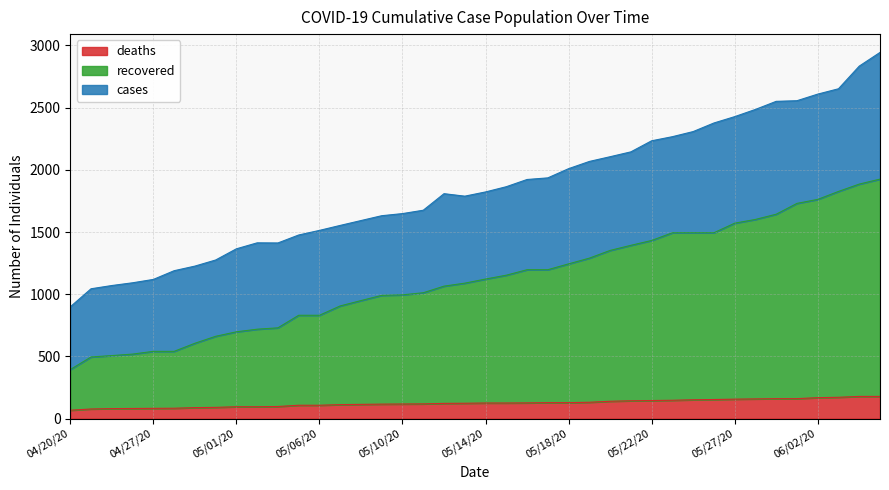

What is the highest value of the deaths series?

179